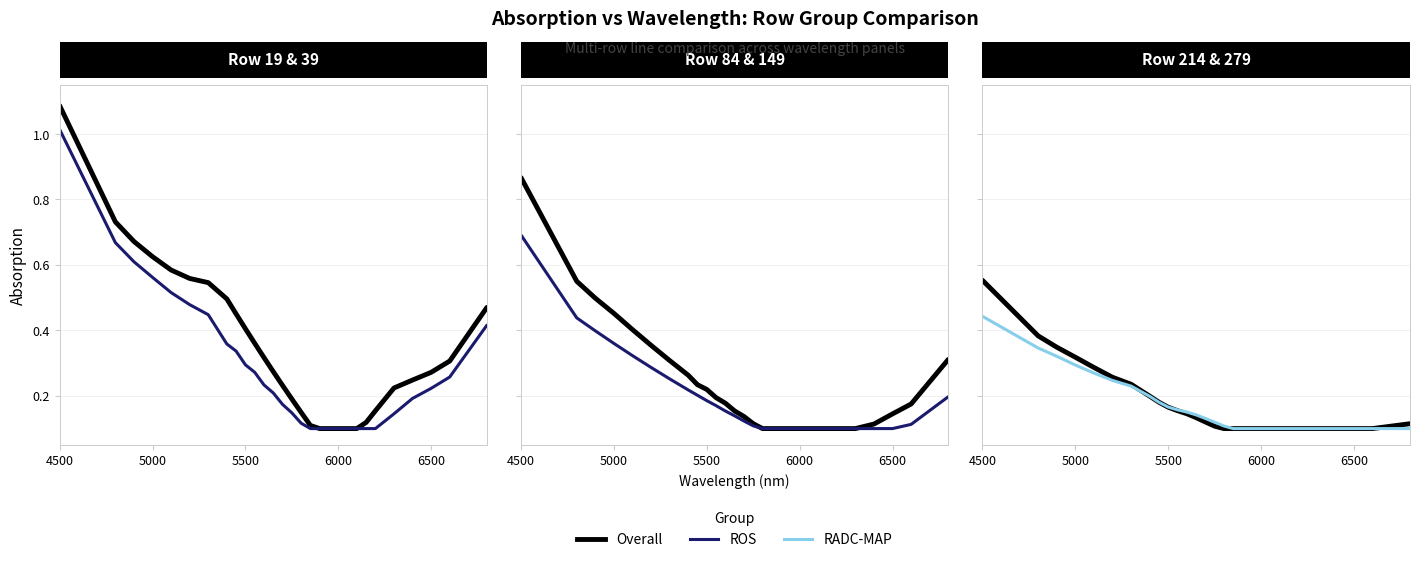

What are all the series names shown in the legend?

Overall, ROS, RADC-MAP